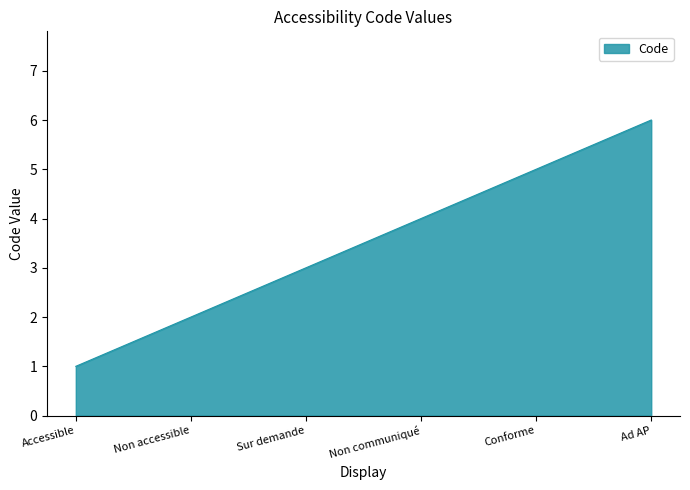

What position from the left is Conforme?

5